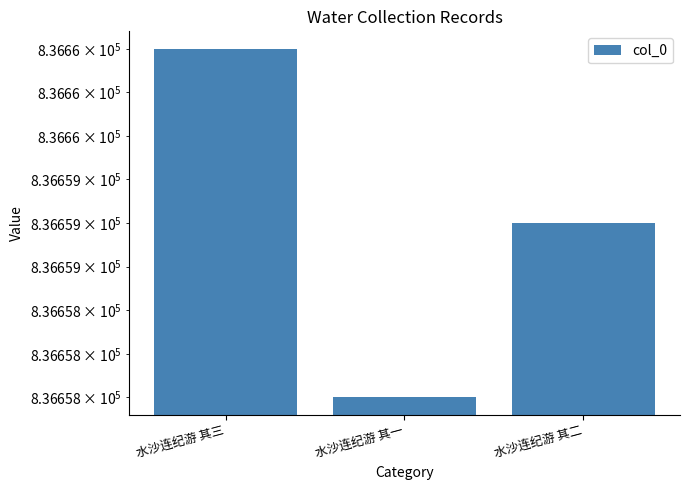

How many values are between 836658 and 836660?

3